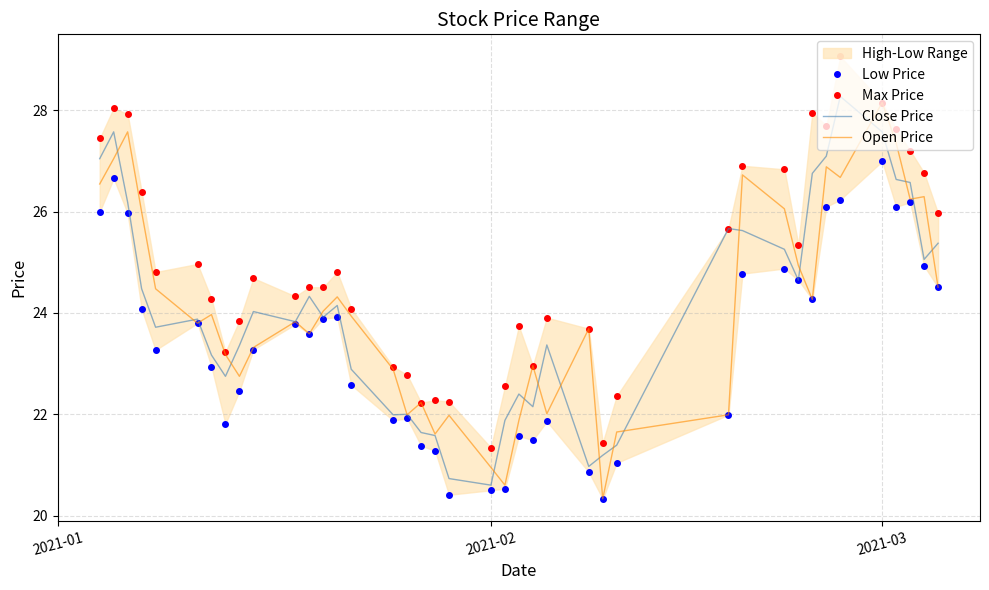

What is the minimum value for Open Price?

20.3